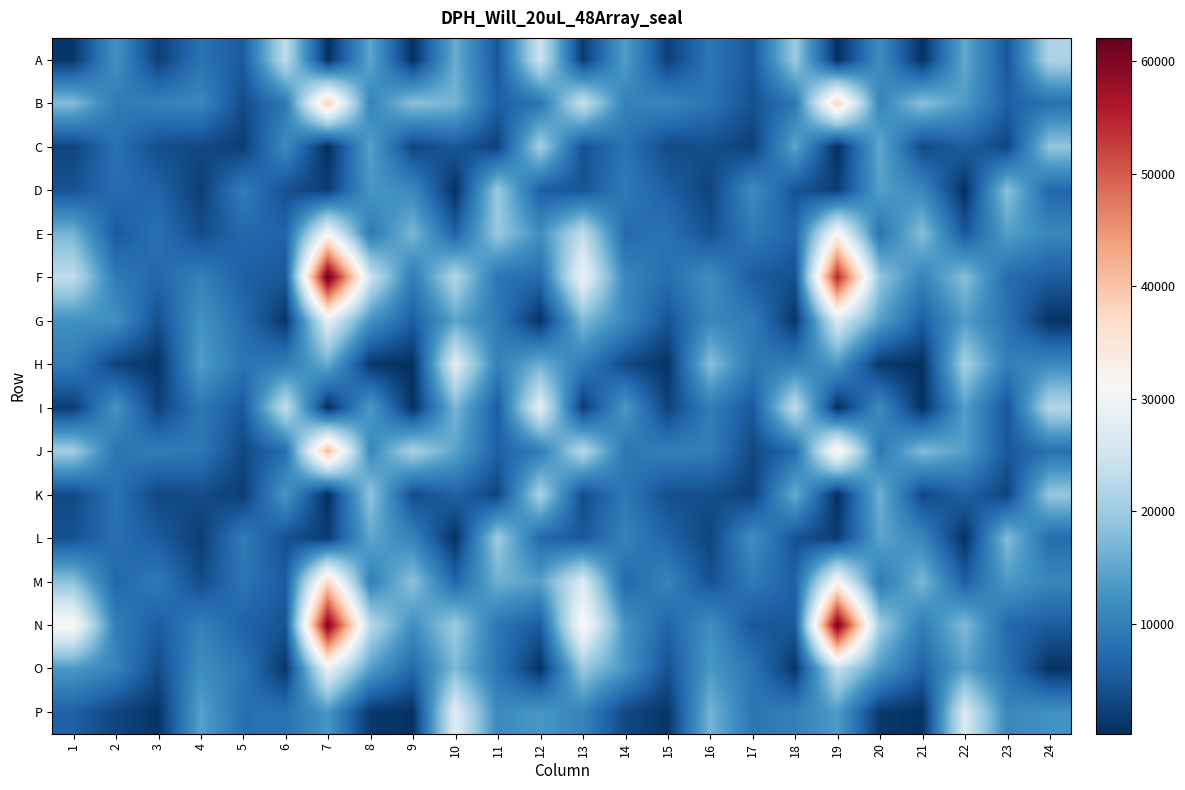

Rank the series at 21 from lowest to highest value.

I, H, A, P, K, C, G, O, N, F, L, D, M, J, E, B